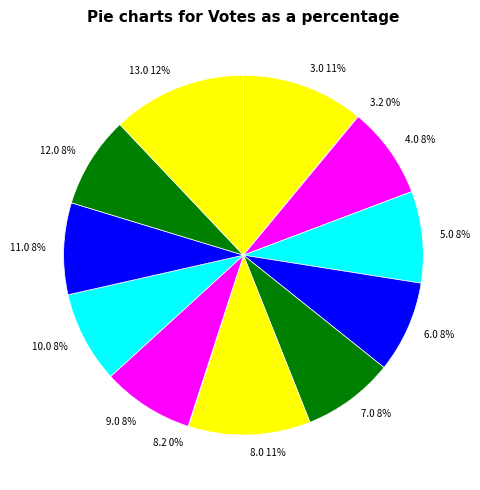

Is there any slice that represents more than half of the pie?

No